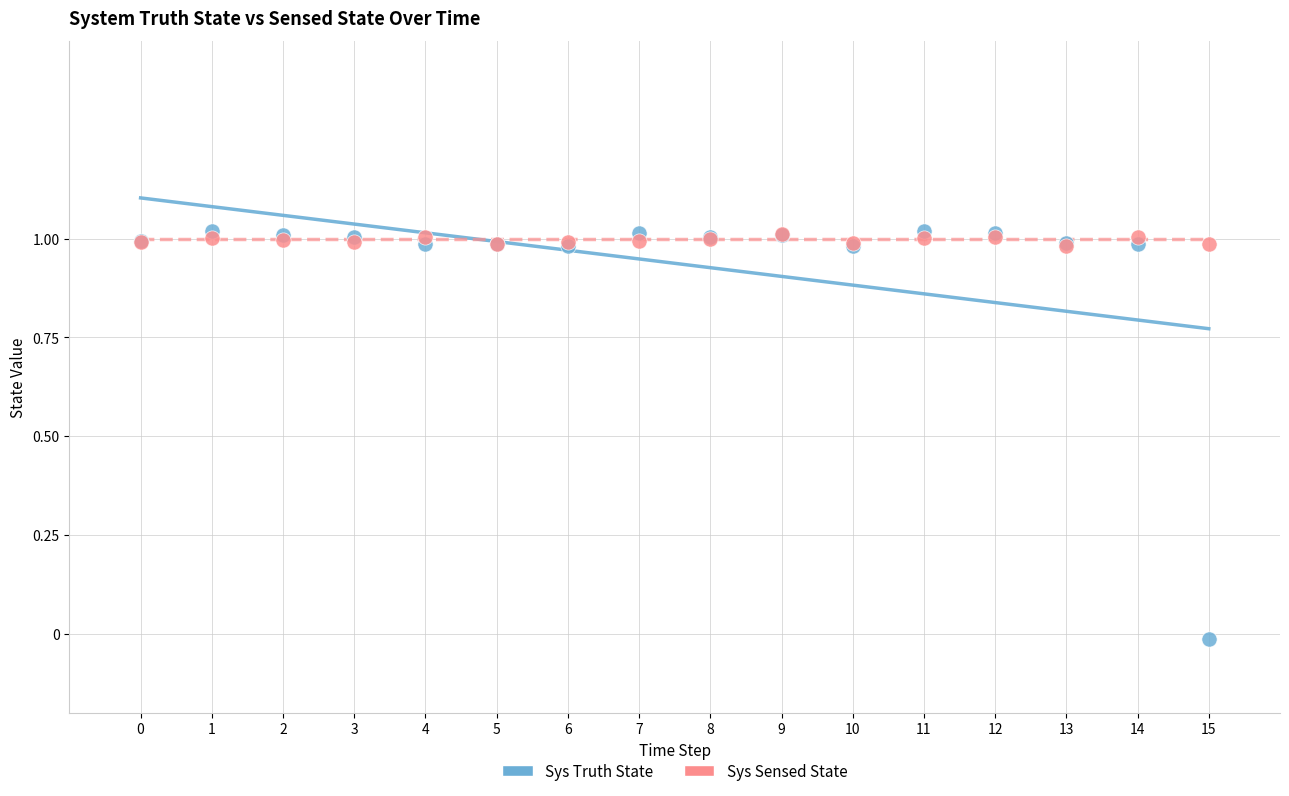

What are all the series names shown in the legend?

Sys Truth State, Sys Sensed State